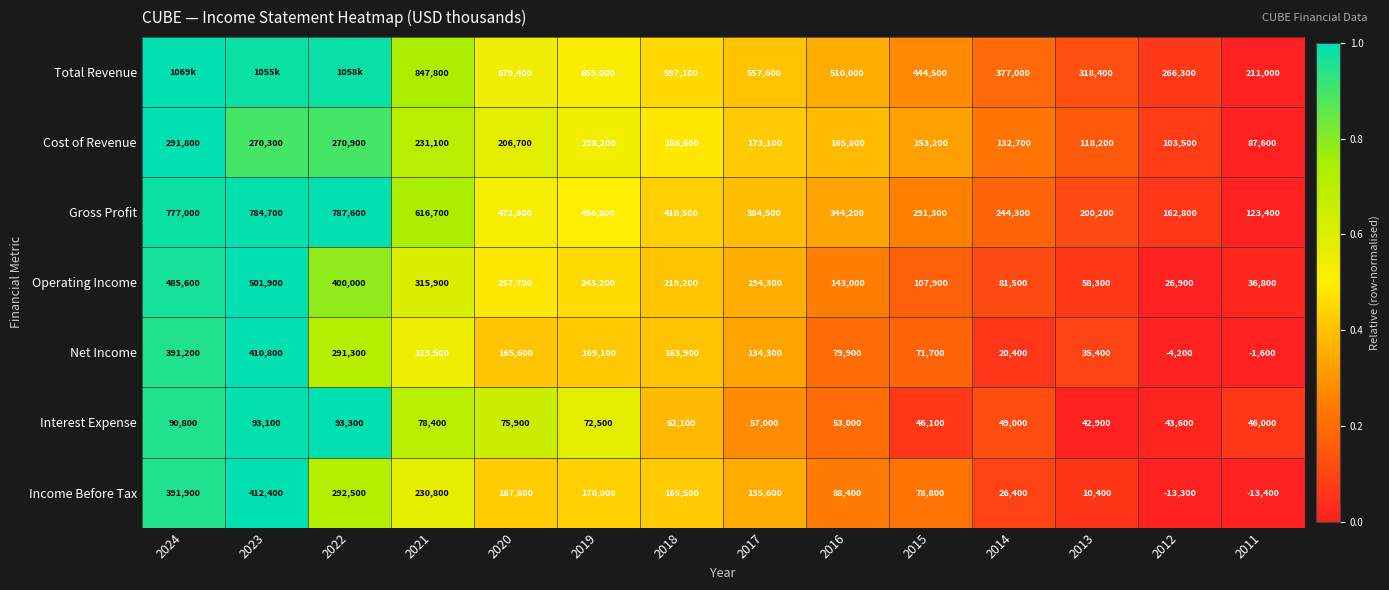

At 2013, list the series in order from smallest to largest.

Income Before Tax, Net Income, Interest Expense, Operating Income, Cost of Revenue, Gross Profit, Total Revenue